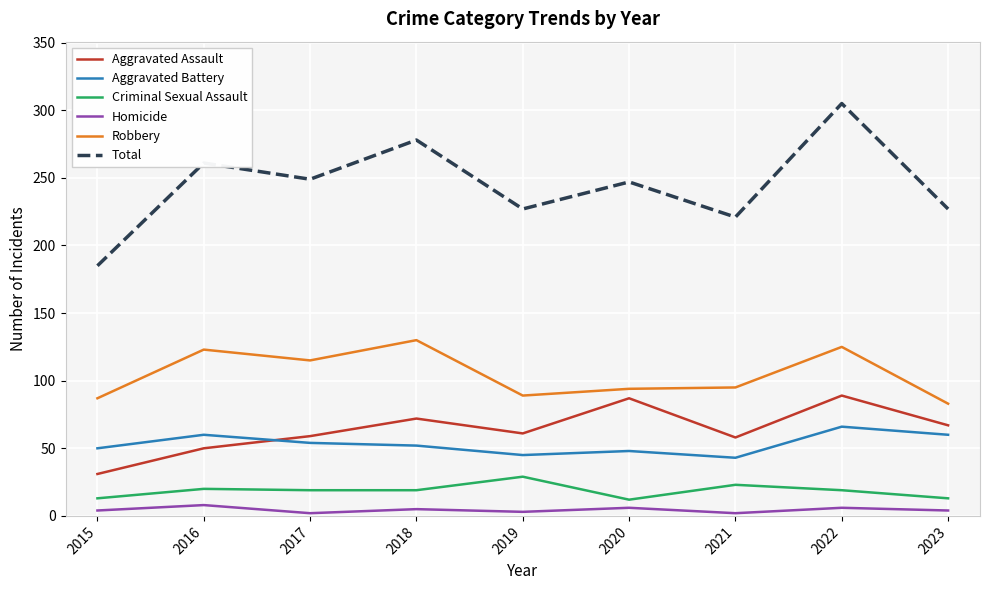

True or false: Criminal Sexual Assault and Total cross at least once.

False